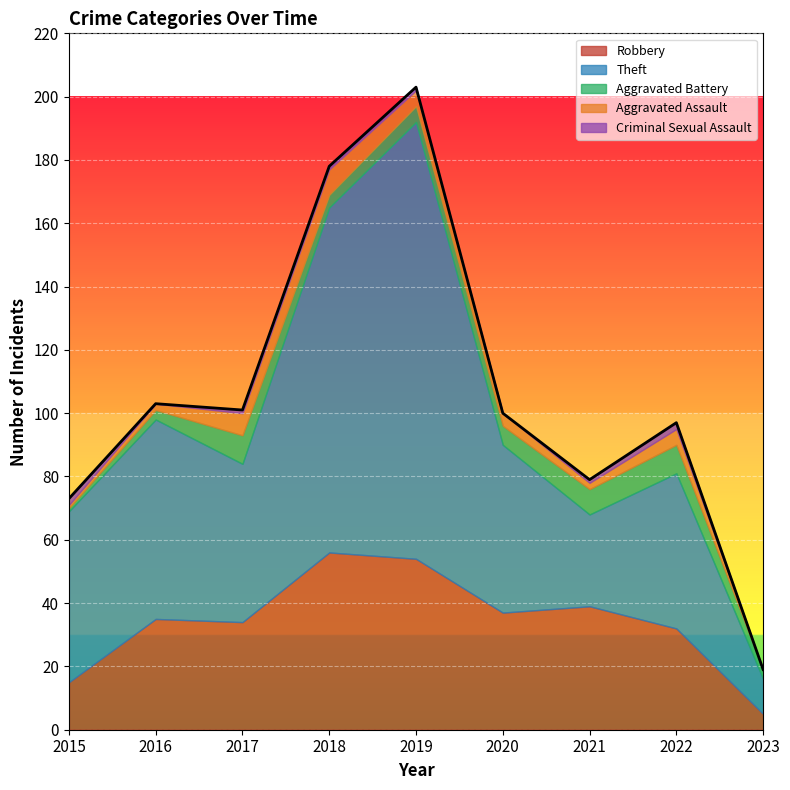

Which series has the largest total across all categories?

Theft